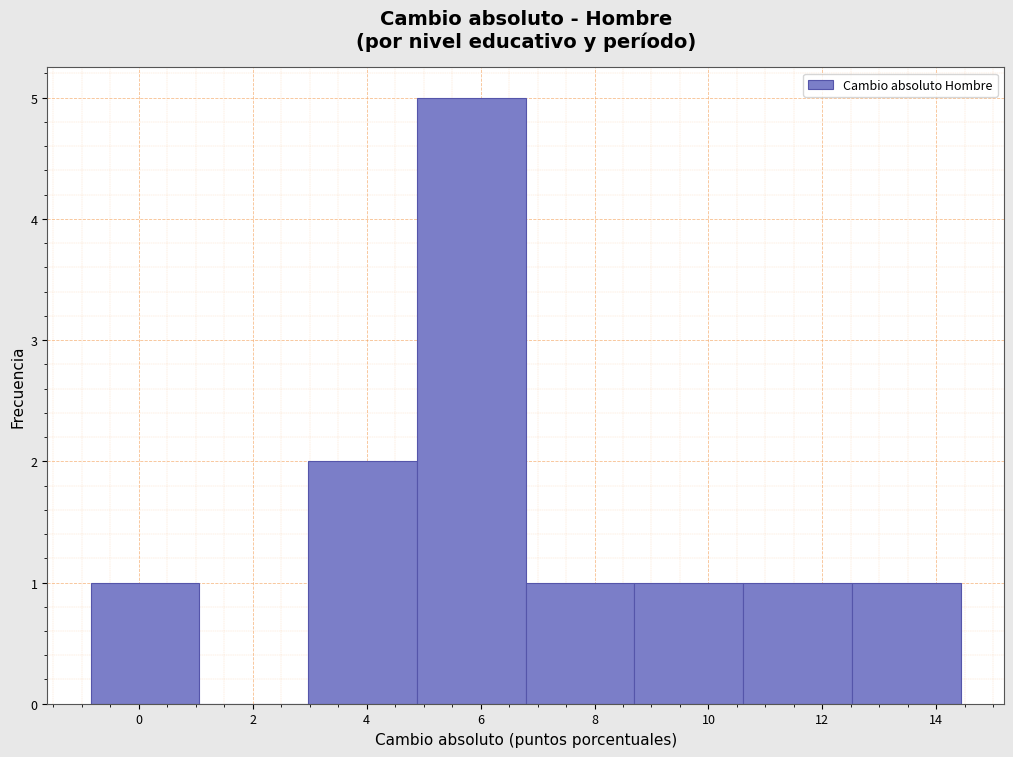

Which range on the x-axis has the tallest bar?

4.8 to 6.8